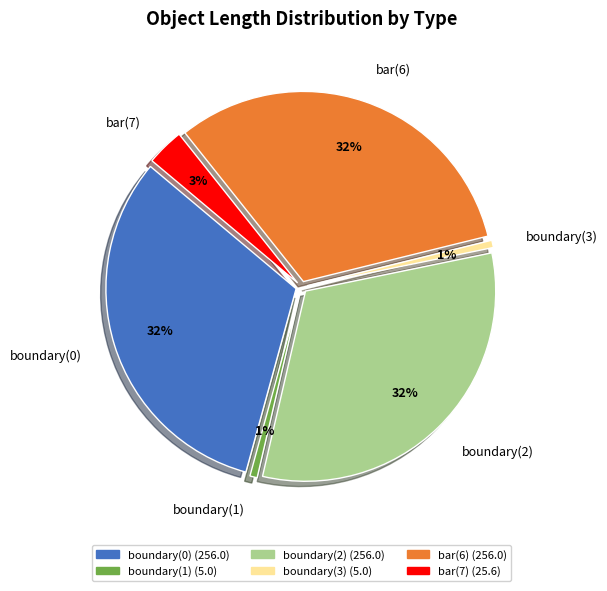

To the nearest percent, what is the combined percentage of bar(6) and boundary(2)?

64%